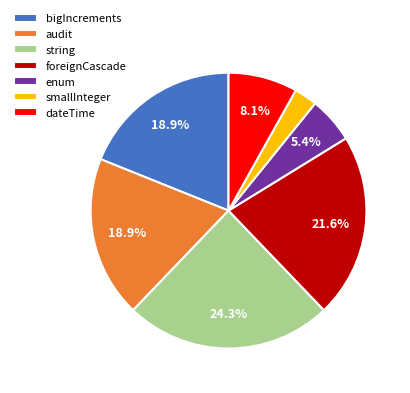

How many segments does this pie chart have?

7